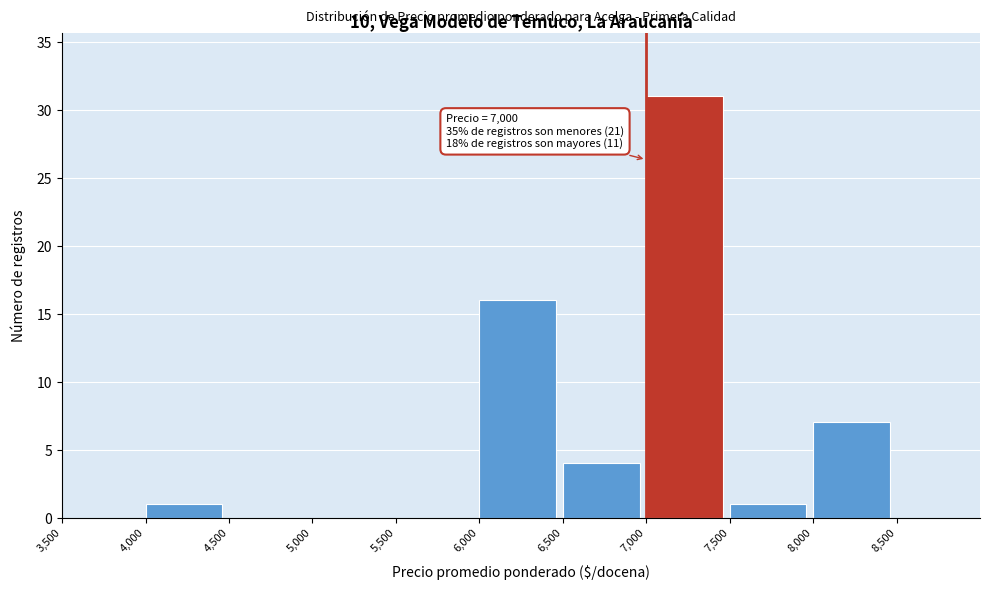

Which range on the x-axis has the tallest bar?

7000 to 7500